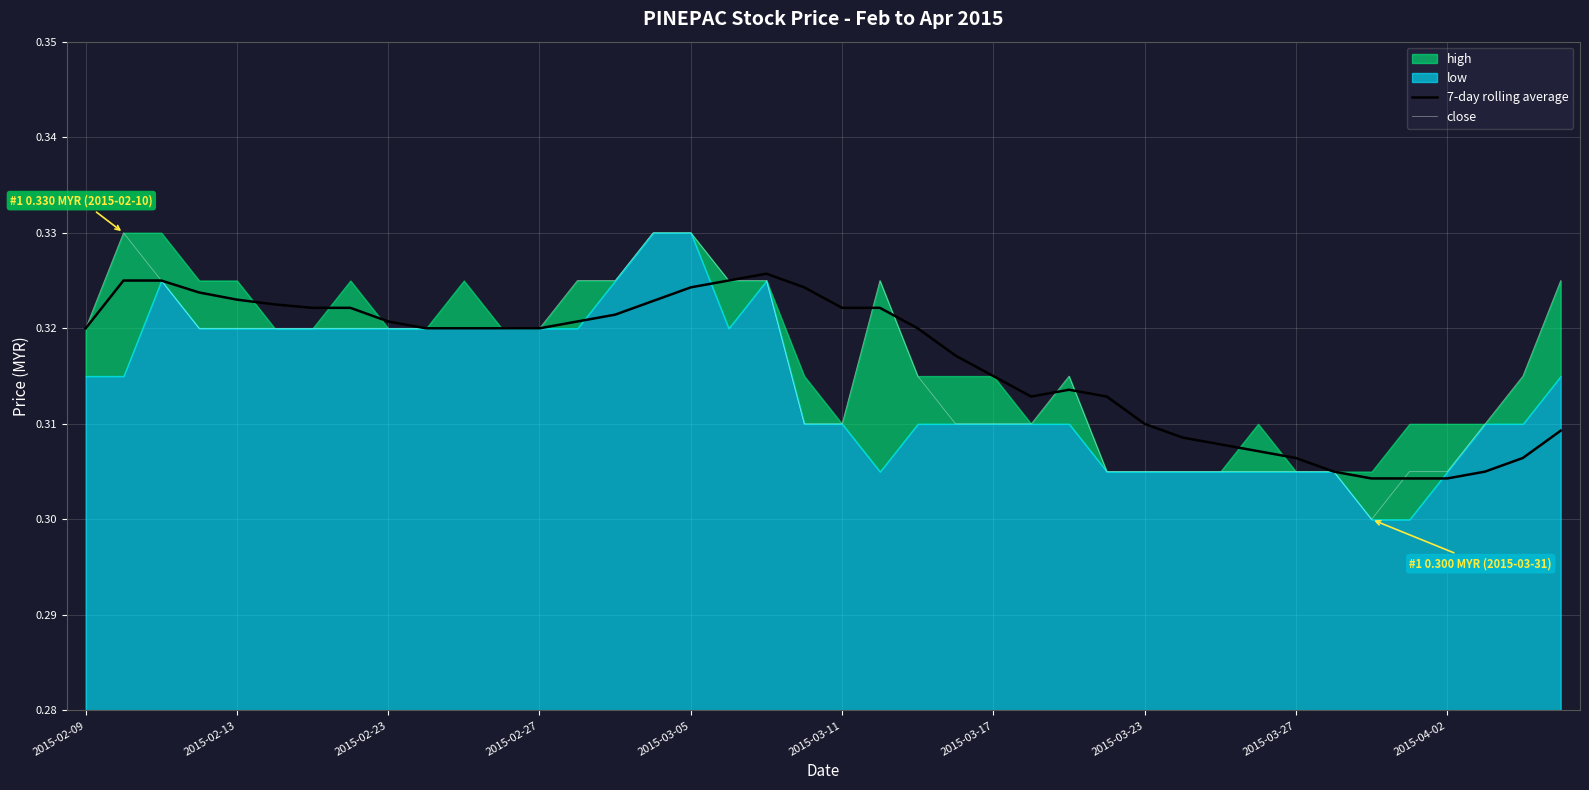

Is it true that close equals 0.1 at 2015-02-13?

False